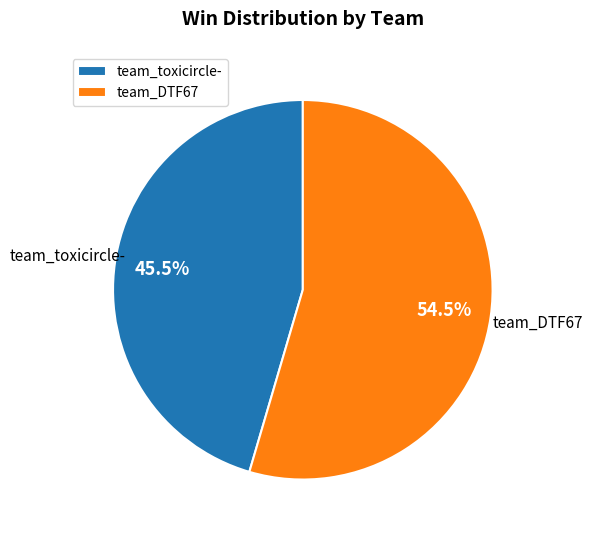

Rank the categories by value from lowest to highest.

team_toxicircle-, team_DTF67